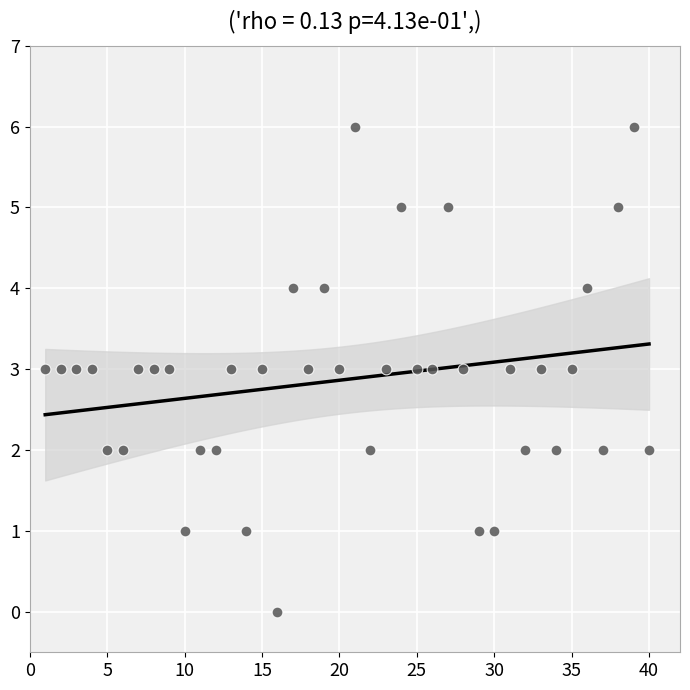

What is the range of Y values (max minus min)?

6